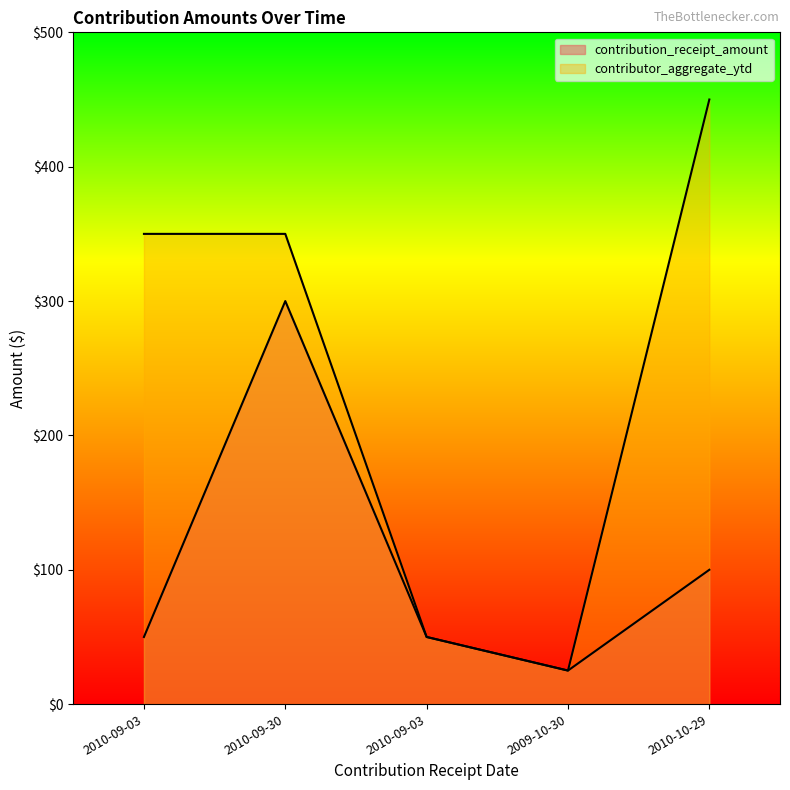

Is it true that contributor_aggregate_ytd equals 350 at 2010-09-30?

True